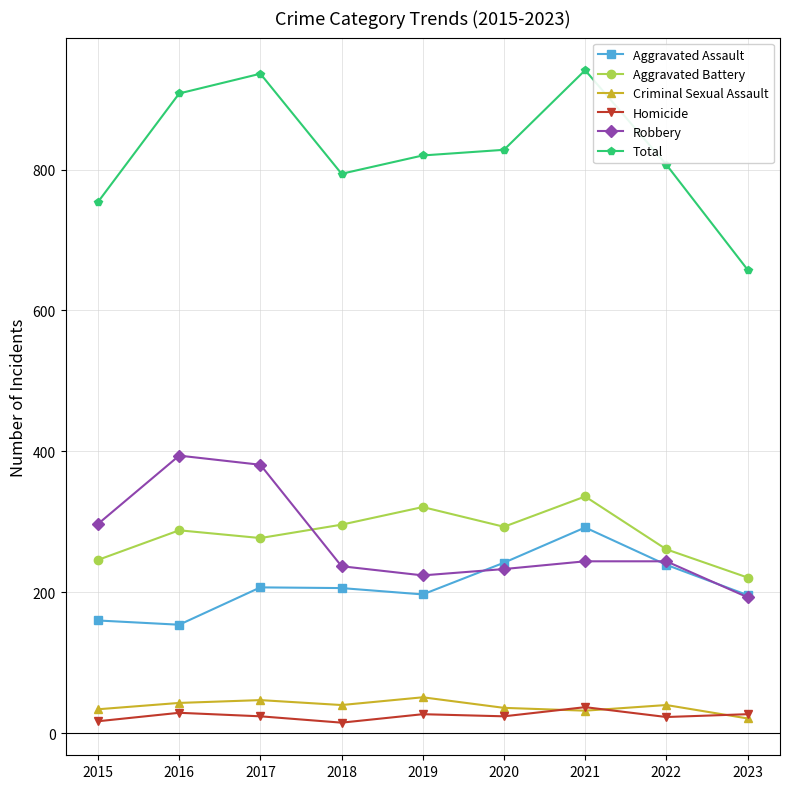

What is the difference between the Aggravated Battery values at 2016 and 2021?

48